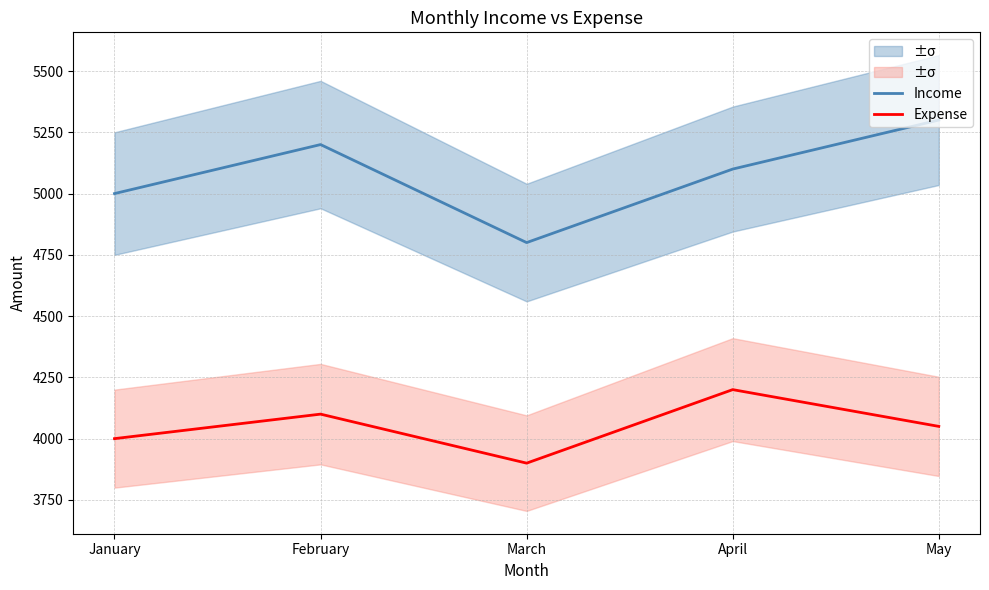

At which label does Expense first exceed 4050?

February